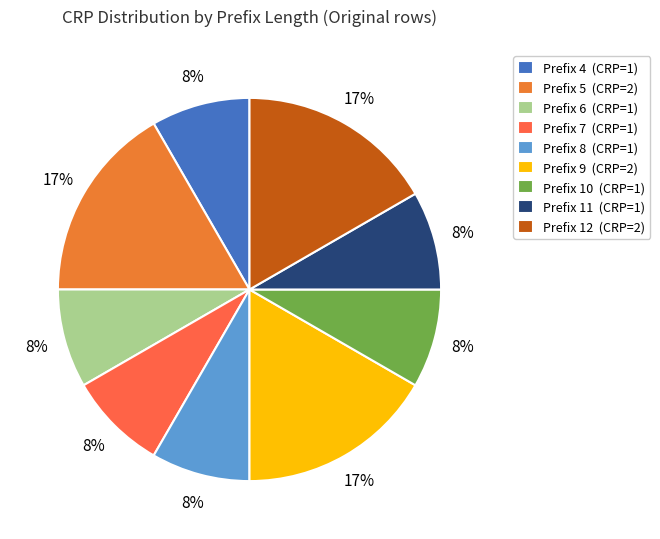

How many slices are in this pie chart?

9